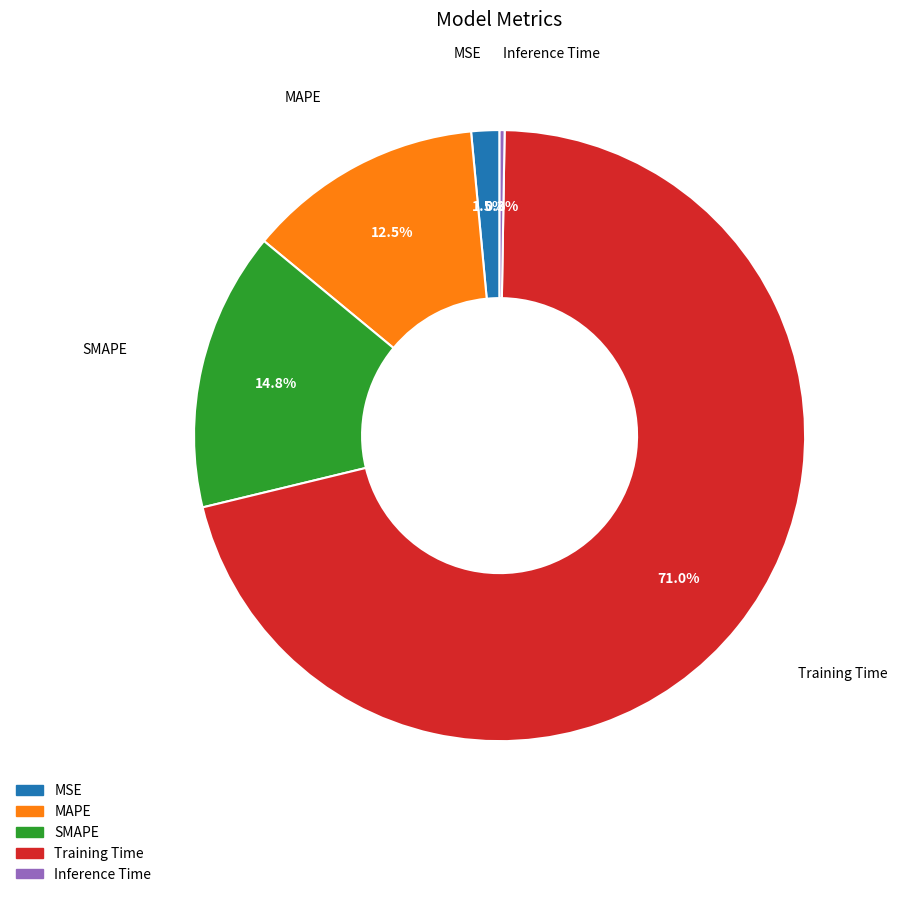

Which slice represents more than half of the pie?

Training Time